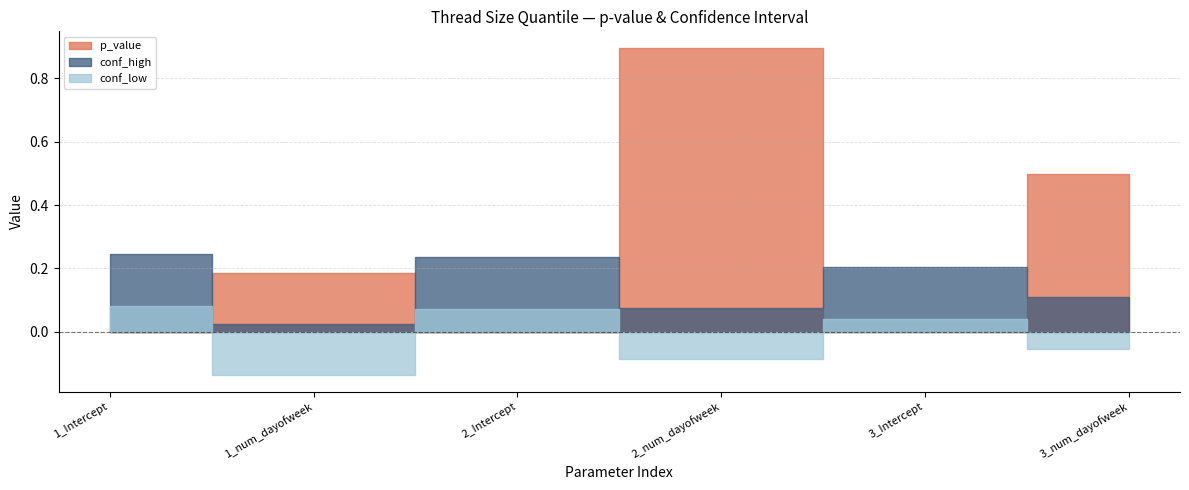

Rank the series at 2_Intercept from highest to lowest value.

conf_high, conf_low, p_value